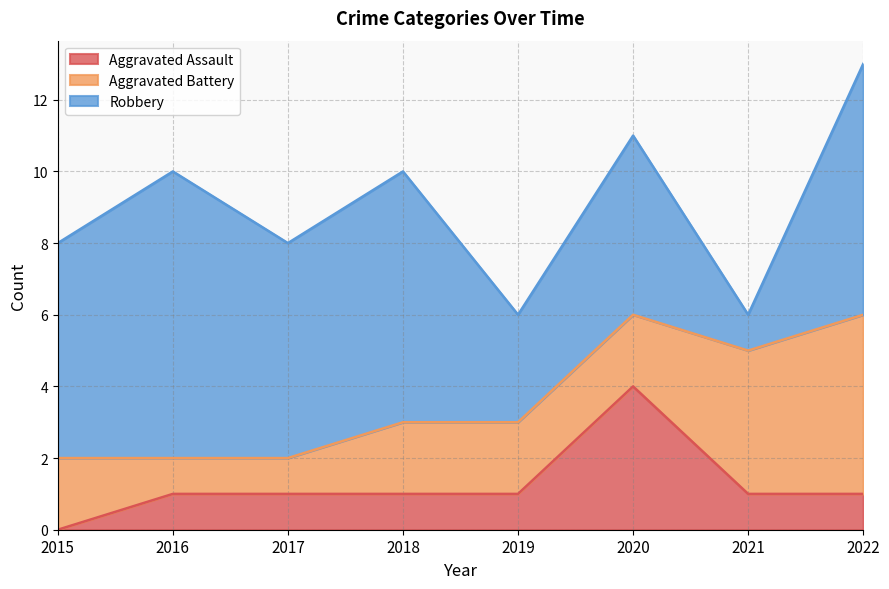

Rank the series by their average value, from lowest to highest.

Aggravated Assault, Aggravated Battery, Robbery